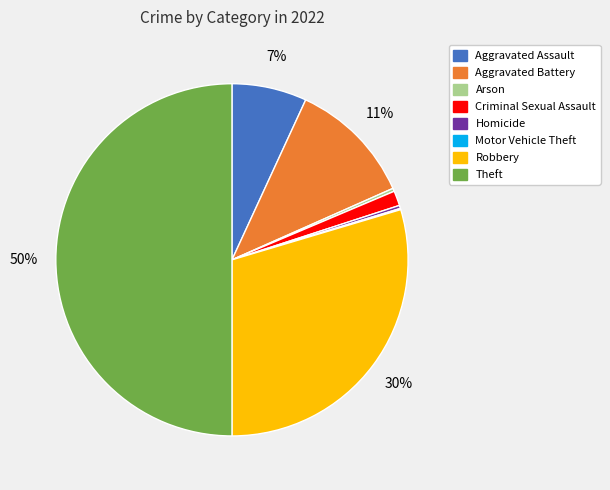

Between Theft and Robbery, which is larger?

Theft